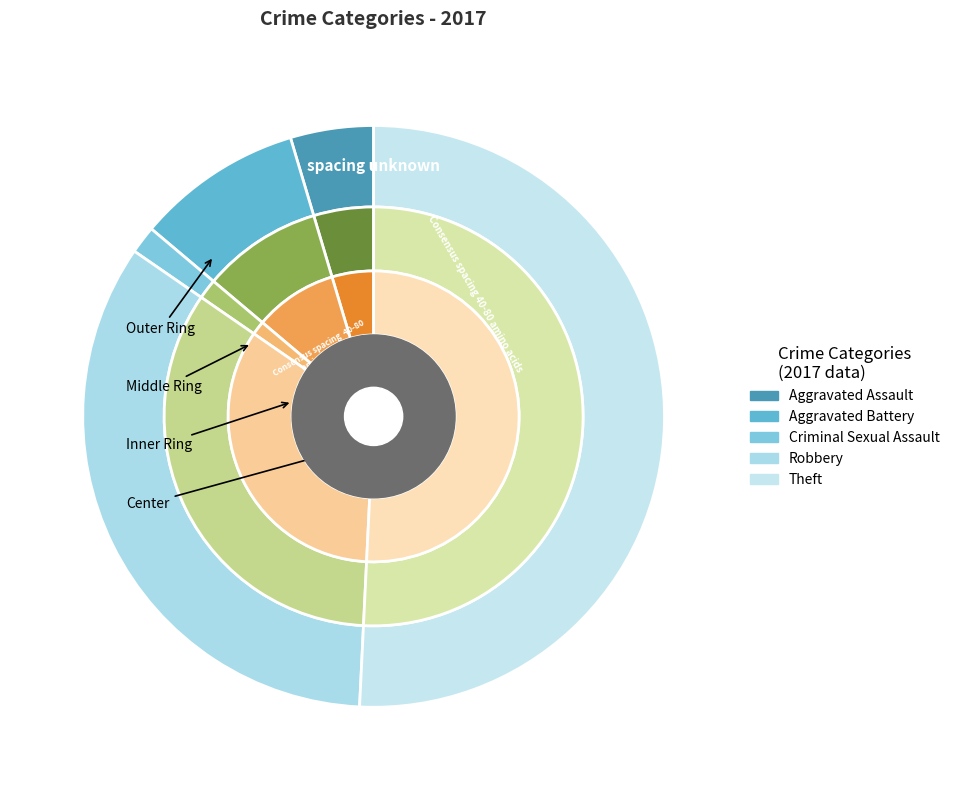

How many slices are in this pie chart?

6